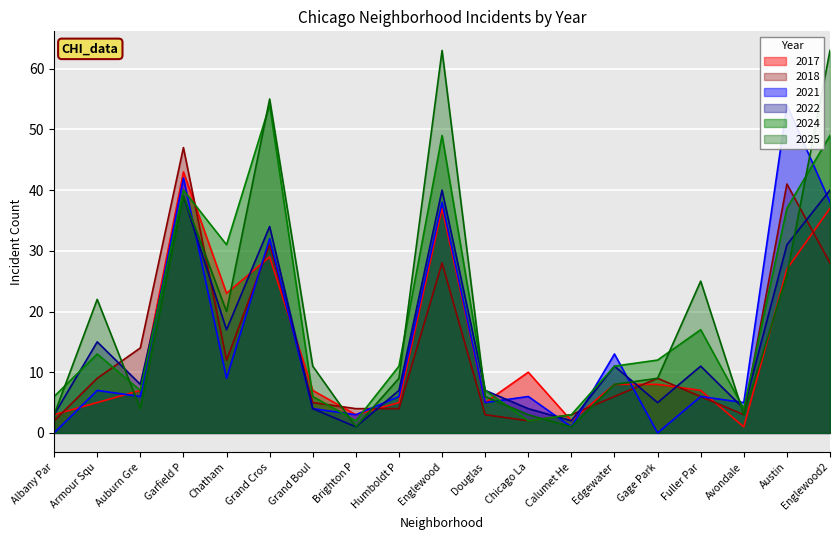

What is the highest value of the 2018 series?

47